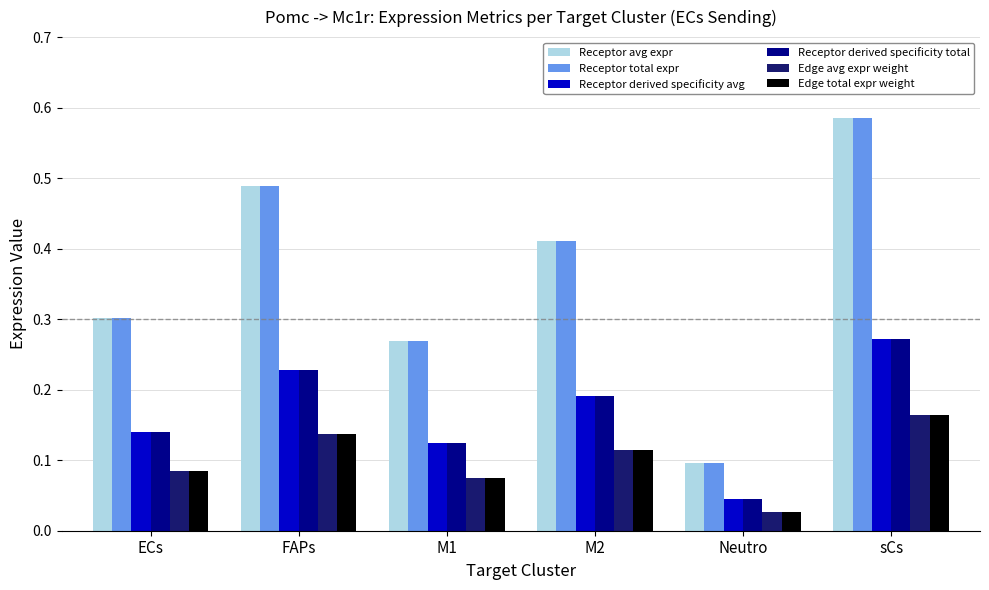

What position from the right is ECs?

6